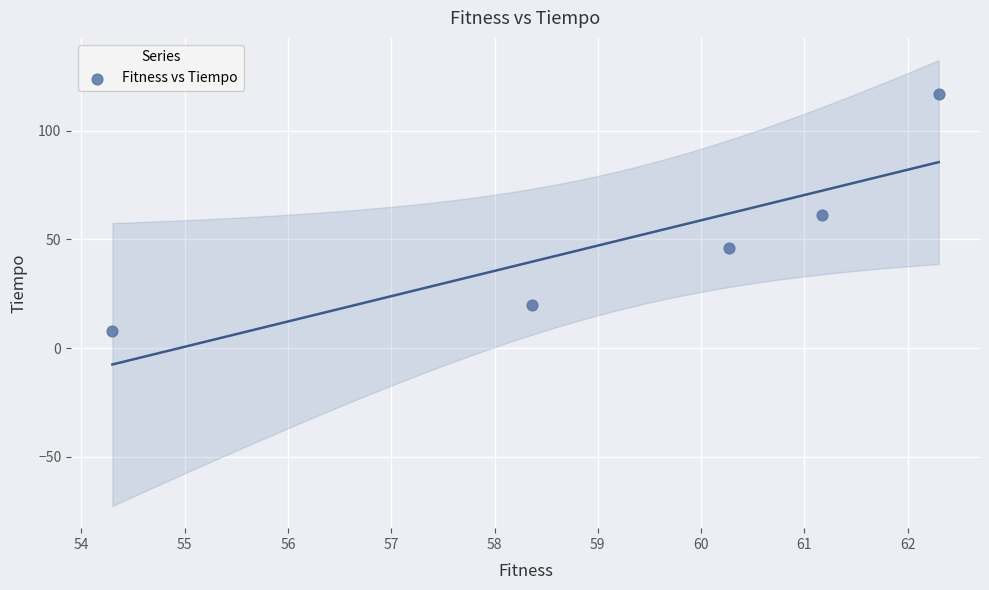

What is the range of X values (max minus min)?

8.0